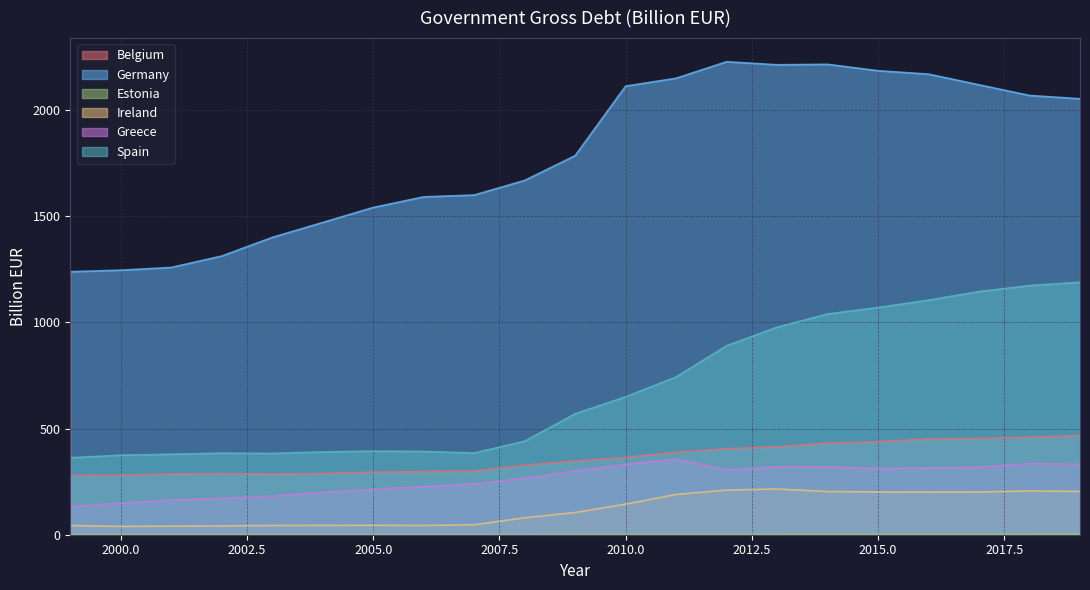

How many interior local valleys does the Belgium series have?

1